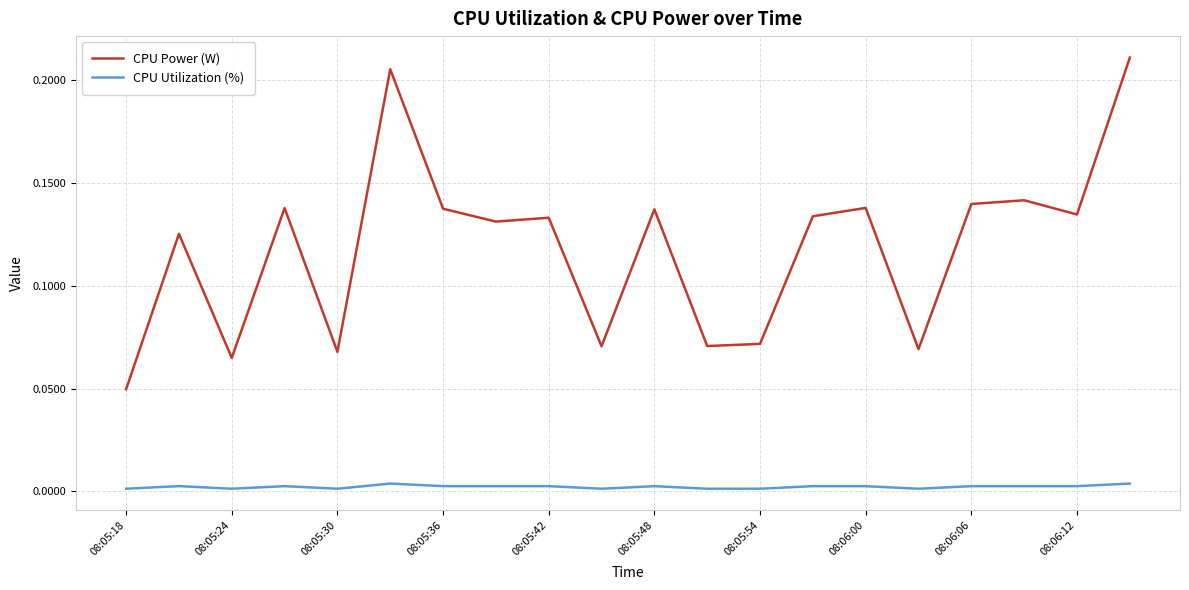

Rank the series by their maximum value, from highest to lowest.

CPU Power (W), CPU Utilization (%)